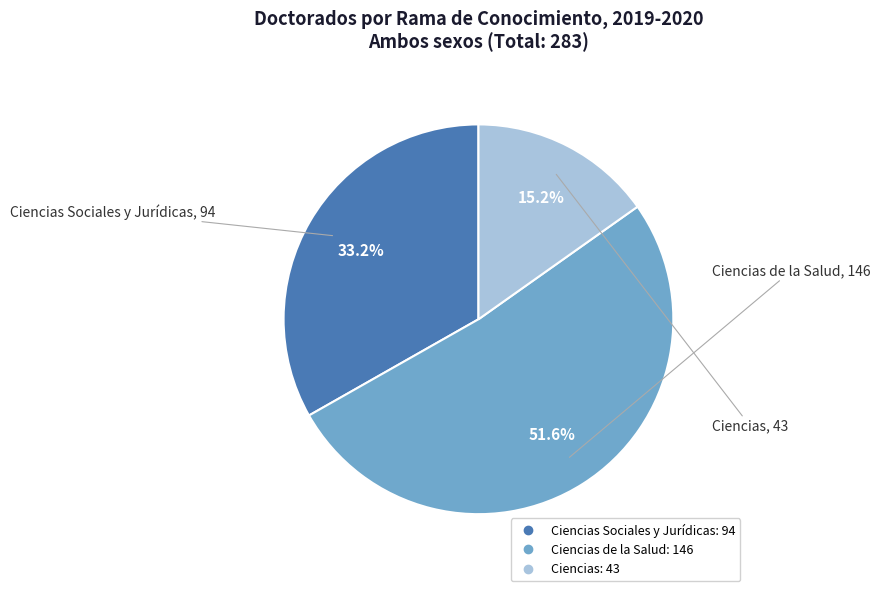

Does any single category account for the majority?

Yes